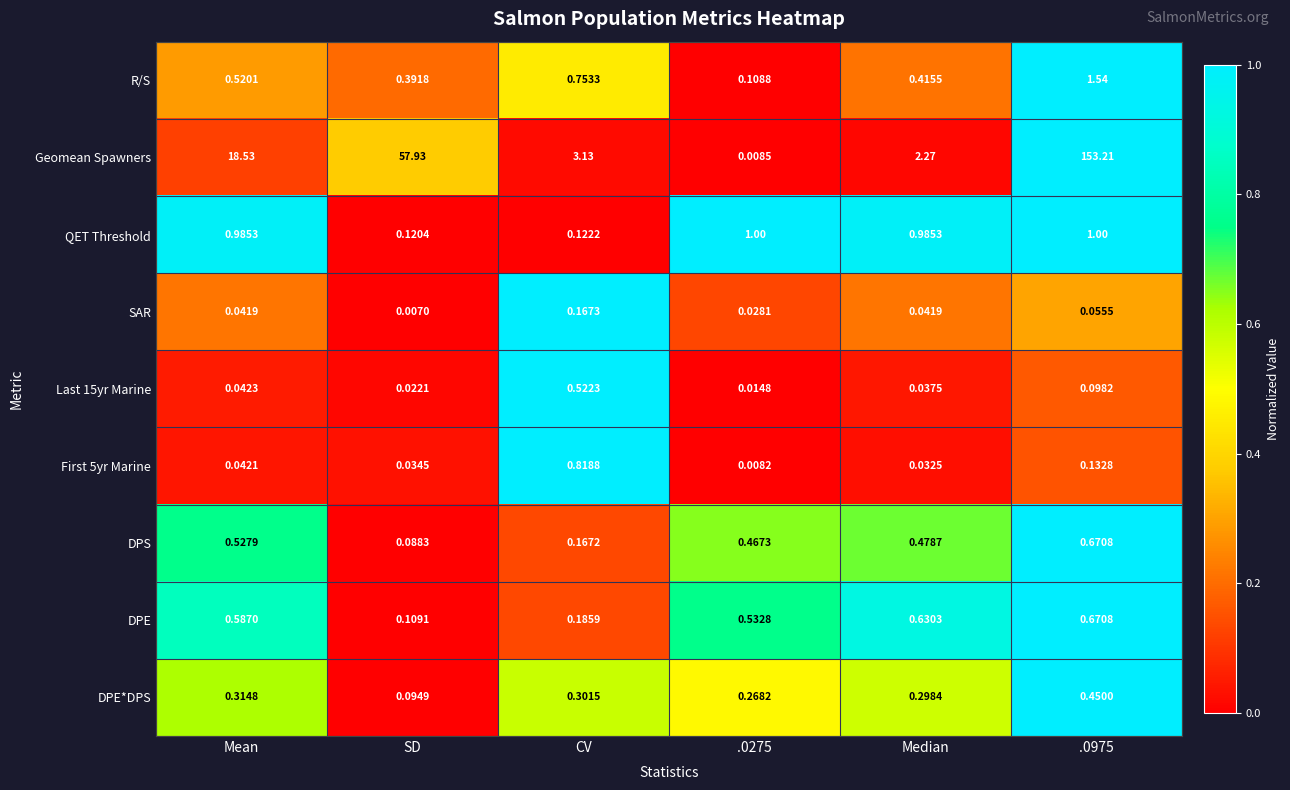

Which series has the largest total across all categories?

Geomean Spawners